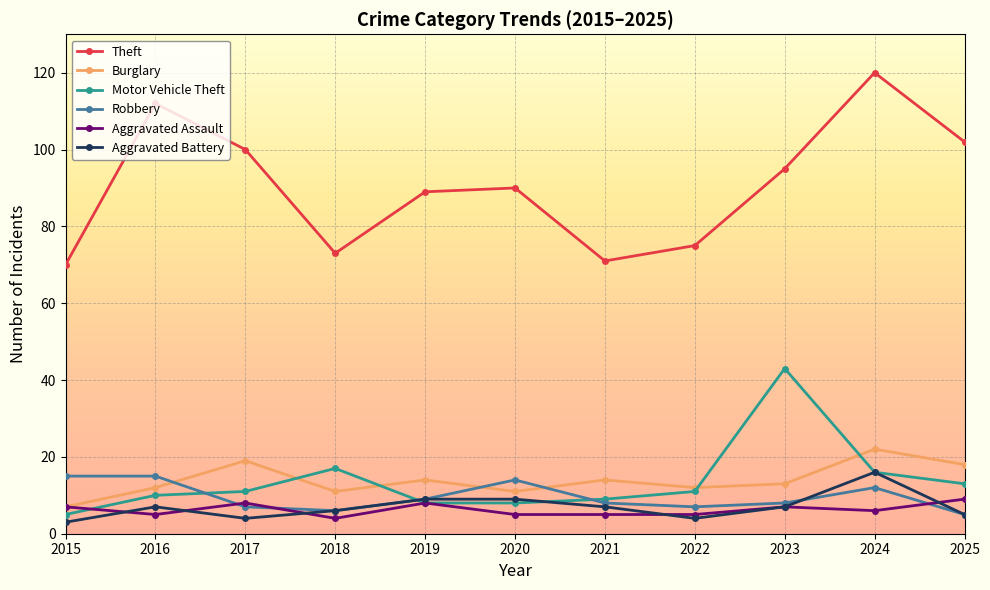

Which category has the lowest value in the Motor Vehicle Theft series?

2015